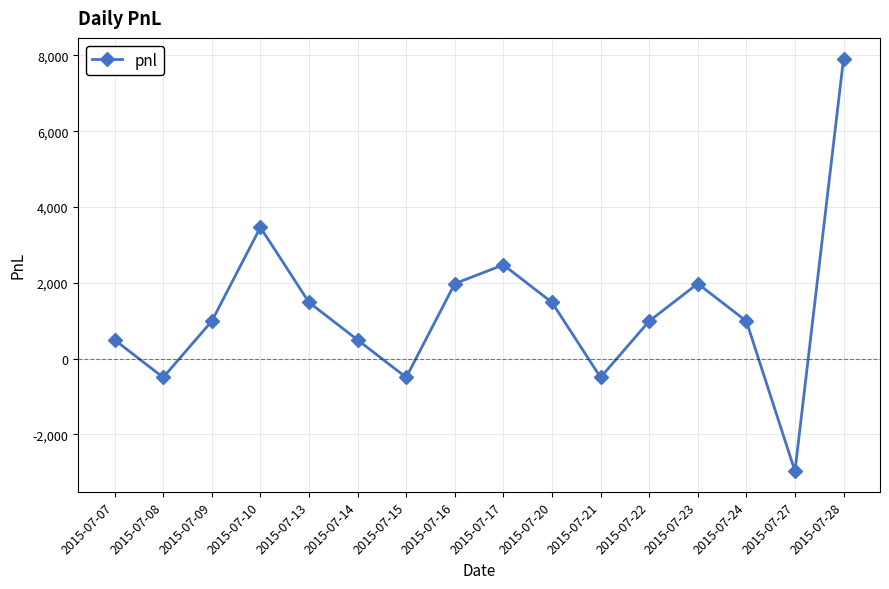

Reading right to left, what are all the values shown in this chart?

2015-07-28=7920	2015-07-27=-2970	2015-07-24=990	2015-07-23=1980	2015-07-22=990	2015-07-21=-495	2015-07-20=1485	2015-07-17=2475	2015-07-16=1980	2015-07-15=-495	2015-07-14=495	2015-07-13=1485	2015-07-10=3465	2015-07-09=990	2015-07-08=-495	2015-07-07=495